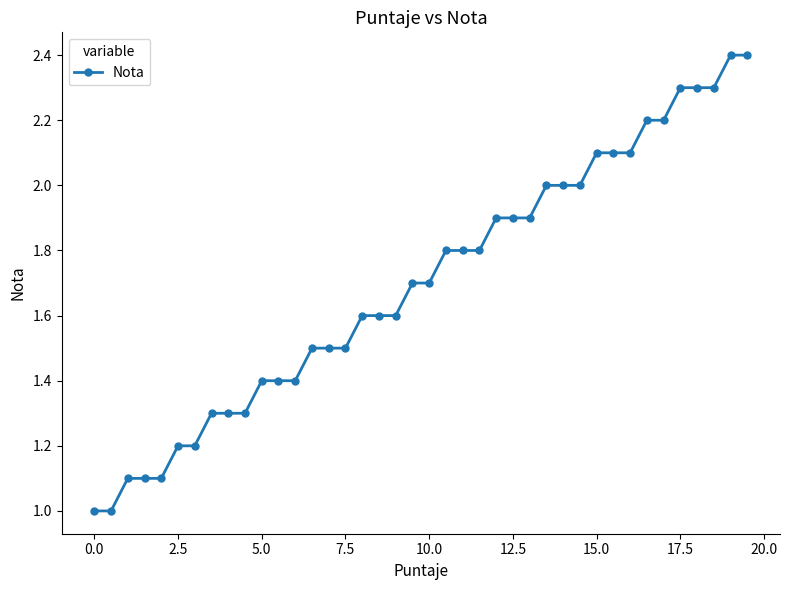

What is the sum of all values?

68.0